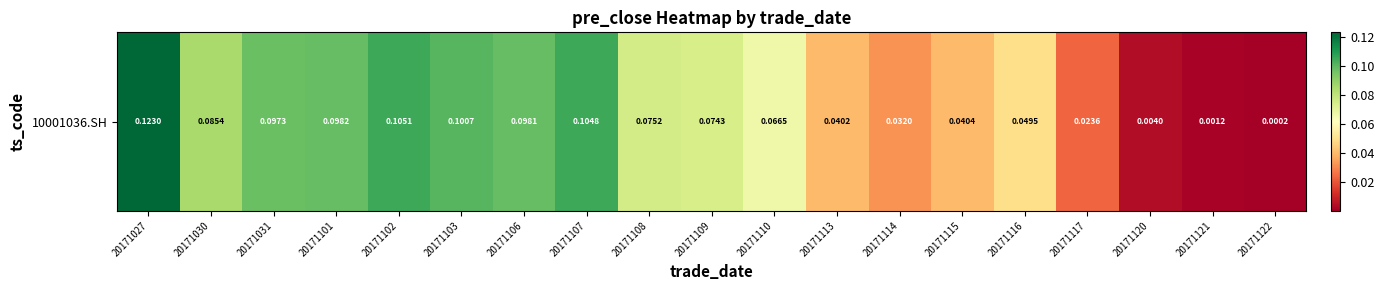

The chart shows a value of 0.1 at 20171107. True or false?

True